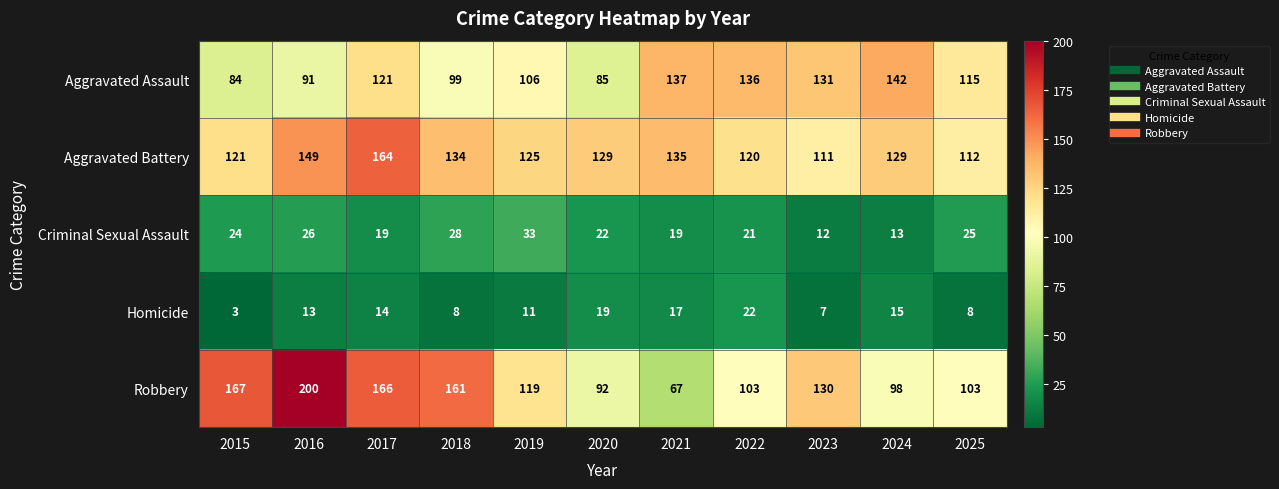

How many distinct data groups are displayed?

5